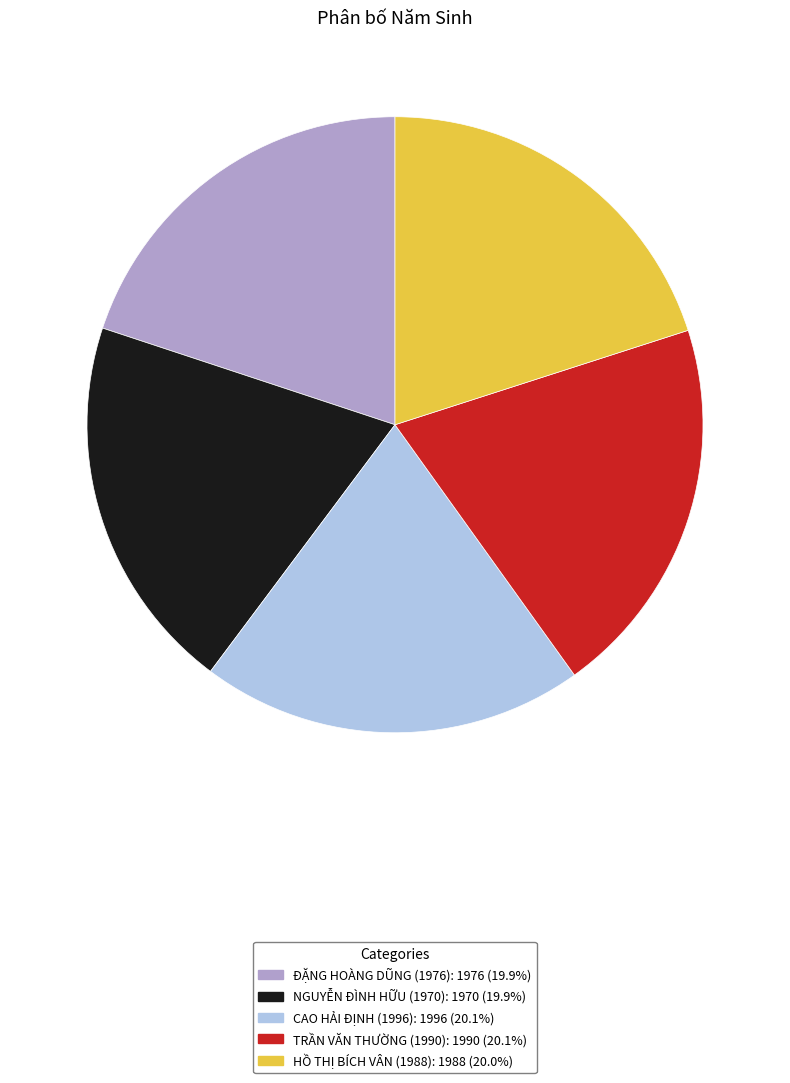

Is the sum of ĐẶNG HOÀNG DŨNG (1976) and CAO HẢI ĐỊNH (1996) greater than half?

No